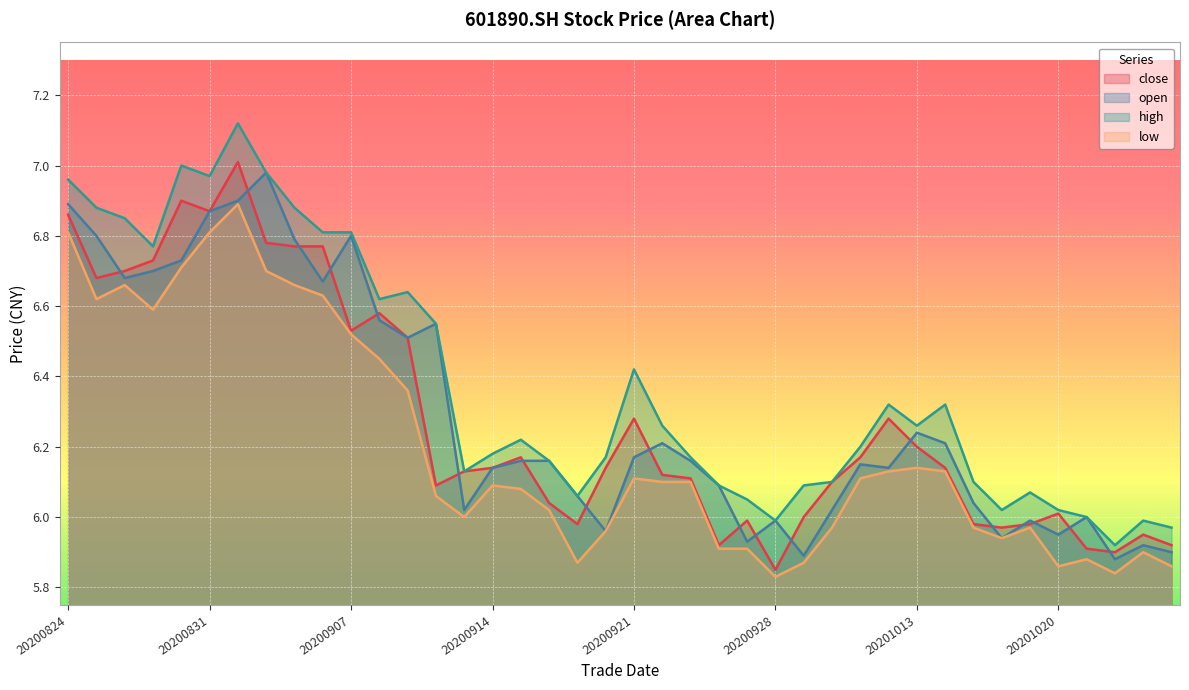

What is the difference between the second highest and minimum values in the close series?

1.1